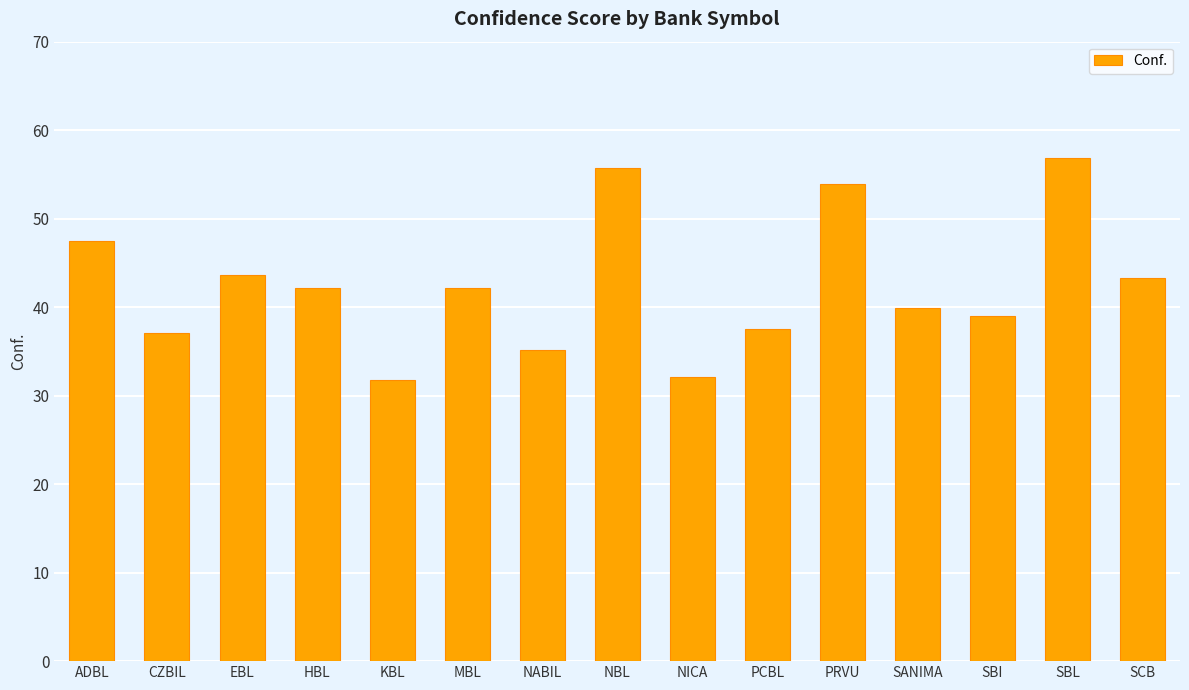

Approximately how many times larger is the value at PRVU compared to CZBIL?

1.5